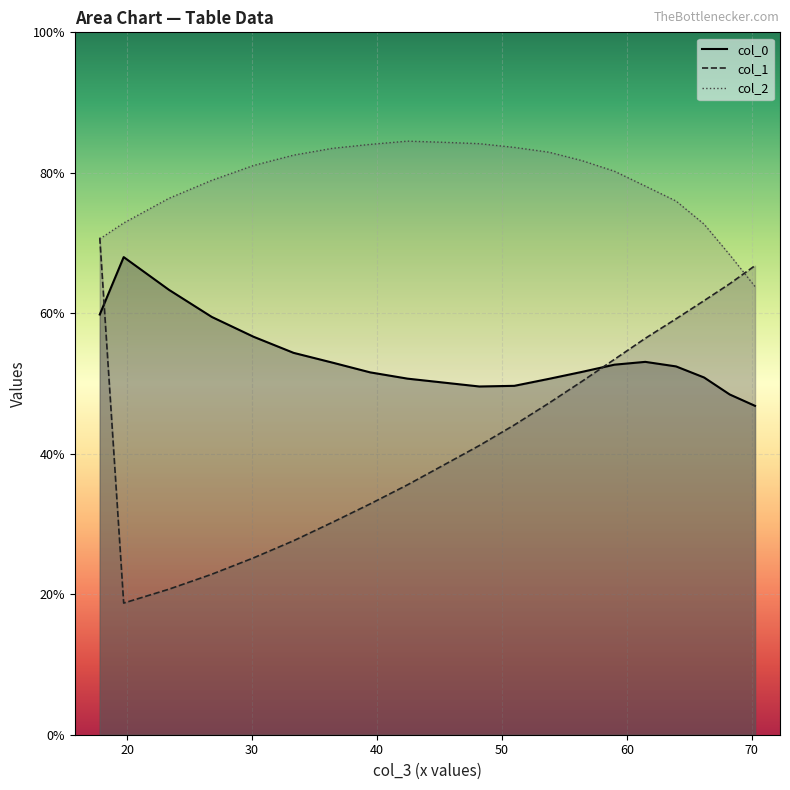

True or false: col_2_line and col_0_line cross at least once.

False